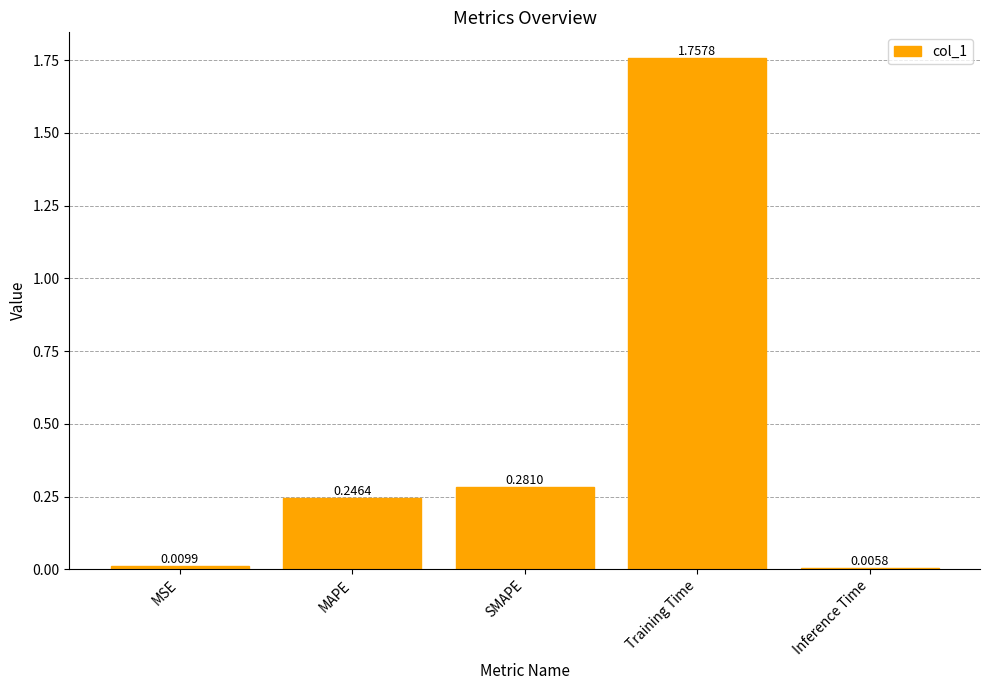

What is the difference between the maximum and second lowest values?

1.7